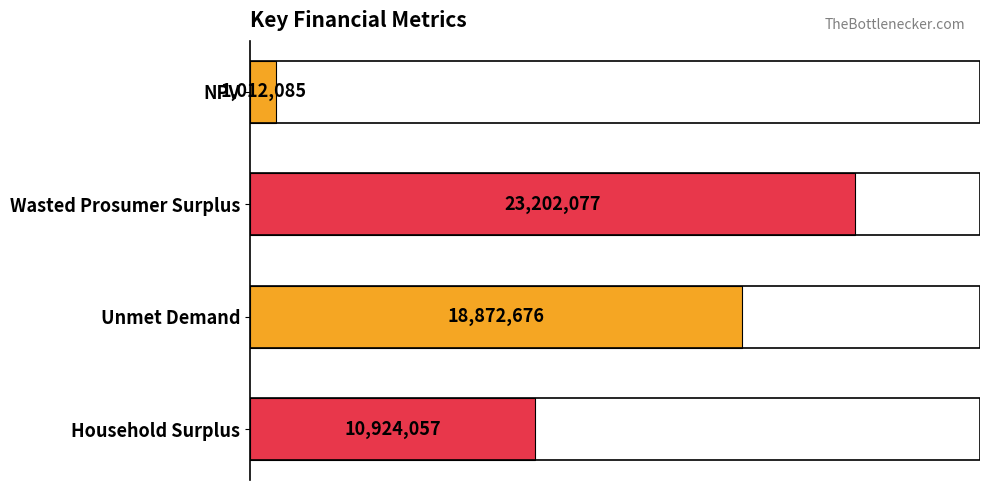

Does the chart contain any negative values?

No